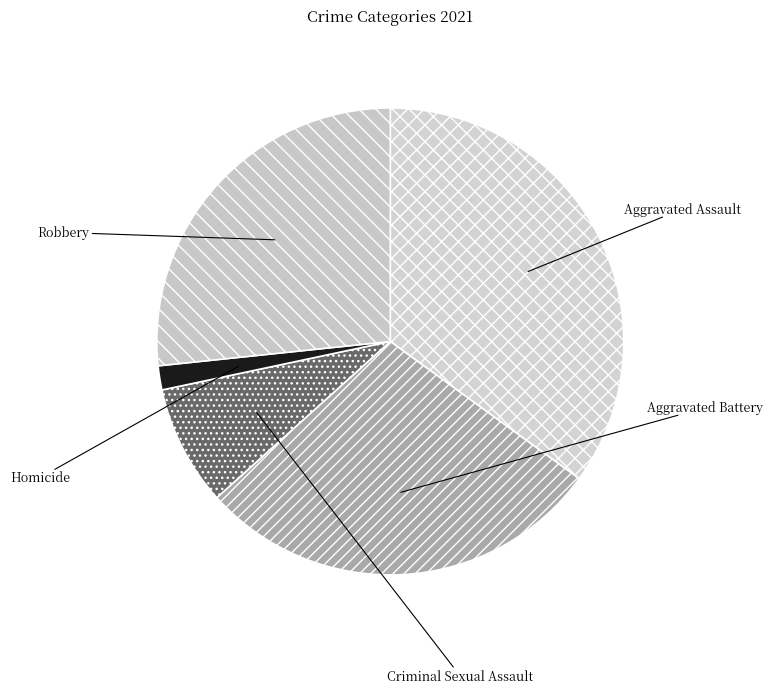

To the nearest percent, what percentage of the pie is Homicide?

2%